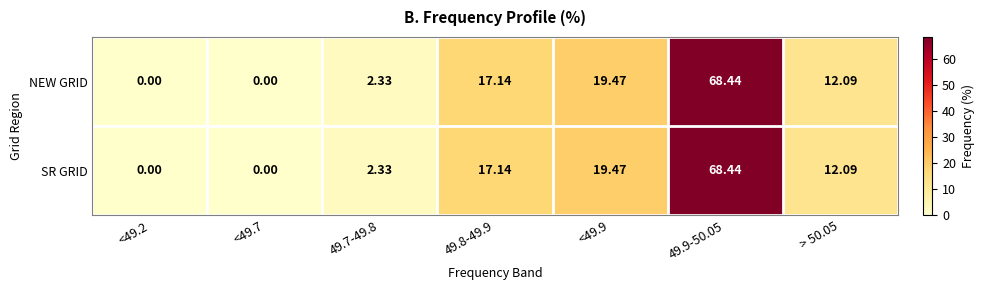

Between 49.7-49.8 and > 50.05, which is larger?

> 50.05